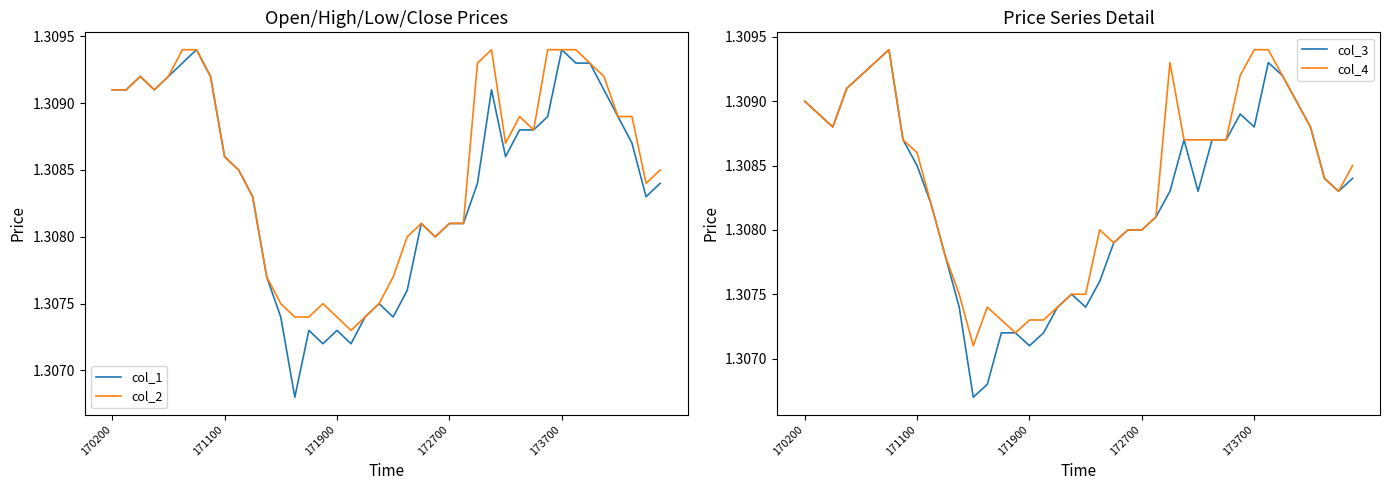

What is the minimum value shown in the chart?

1.3